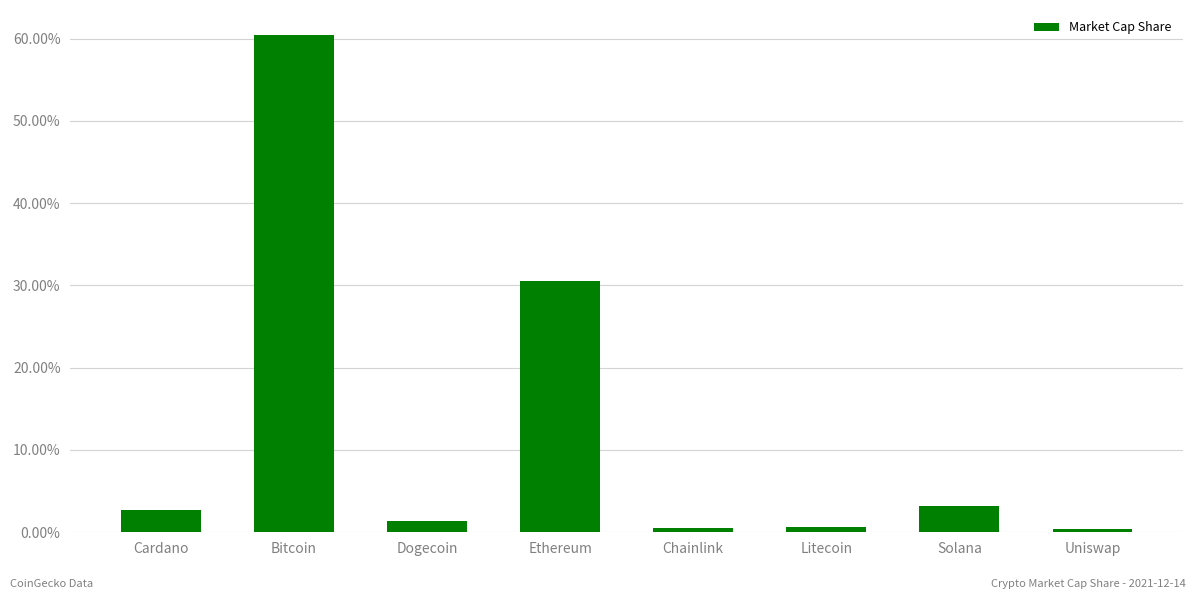

Reading right to left, extract all data points from this chart.

Uniswap=0.0	Solana=0.0	Litecoin=0.0	Chainlink=0.0	Ethereum=0.3	Dogecoin=0.0	Bitcoin=0.6	Cardano=0.0